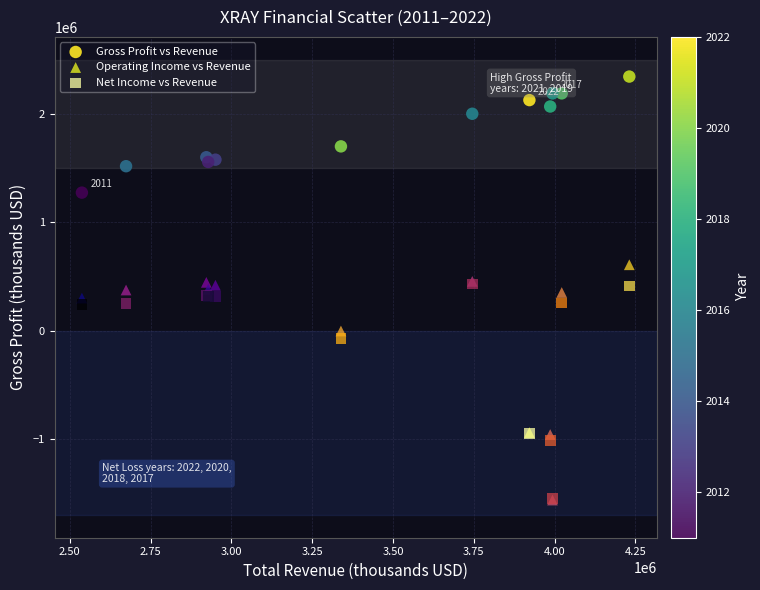

In the Operating Income vs Revenue series, what Y value is closest to -477150?

-940000